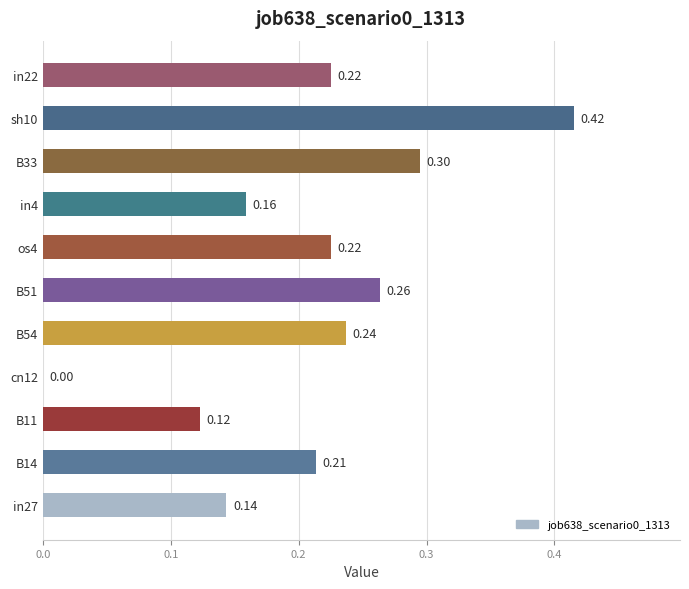

What is the sum of all values?

2.3